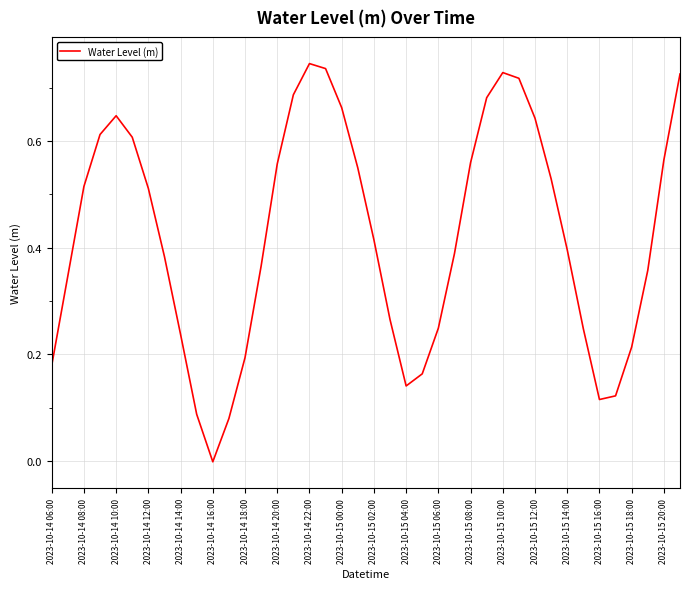

Does the chart display data point markers on the line(s)?

No